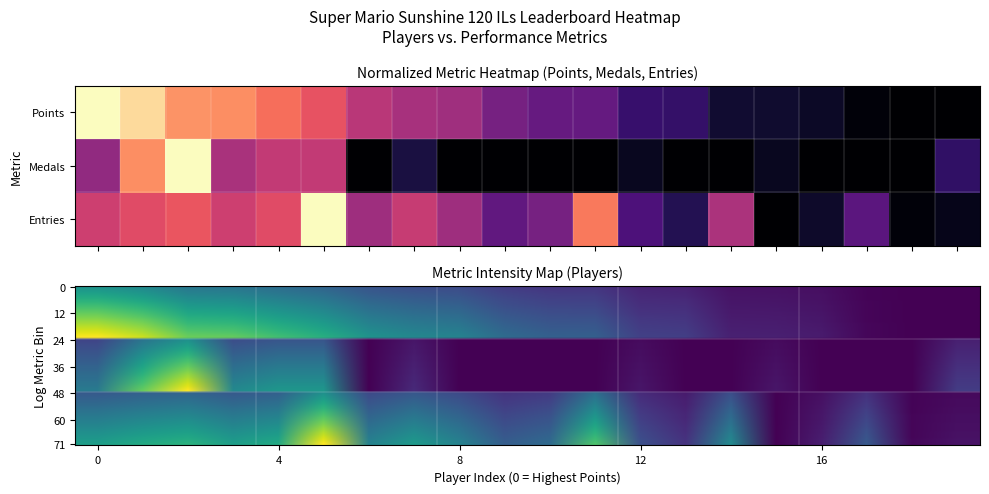

Which has a higher value, 7 or 11?

7